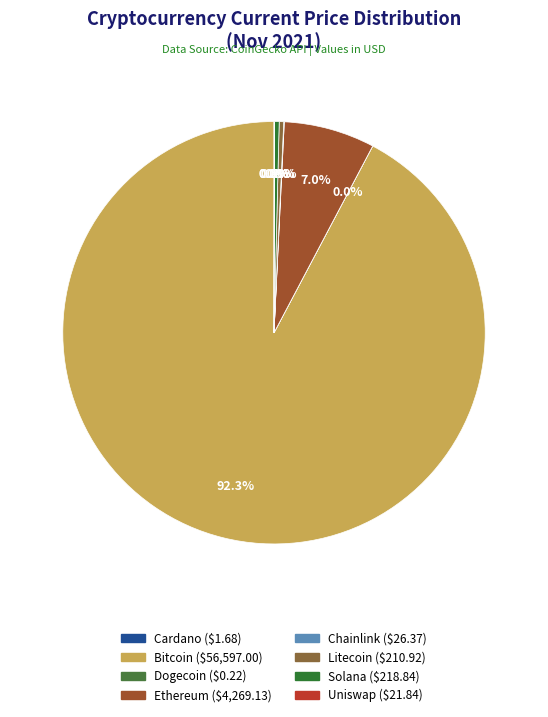

Rank the categories by value from lowest to highest.

doge, ada, uni, link, ltc, sol, eth, btc